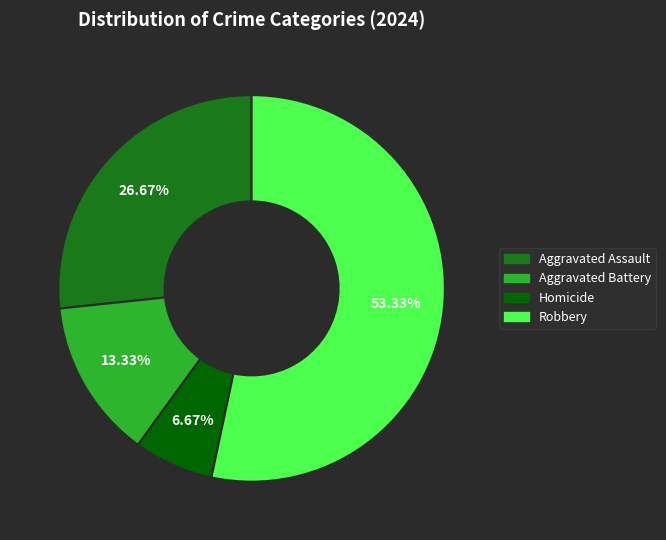

How many slices are in this pie chart?

4